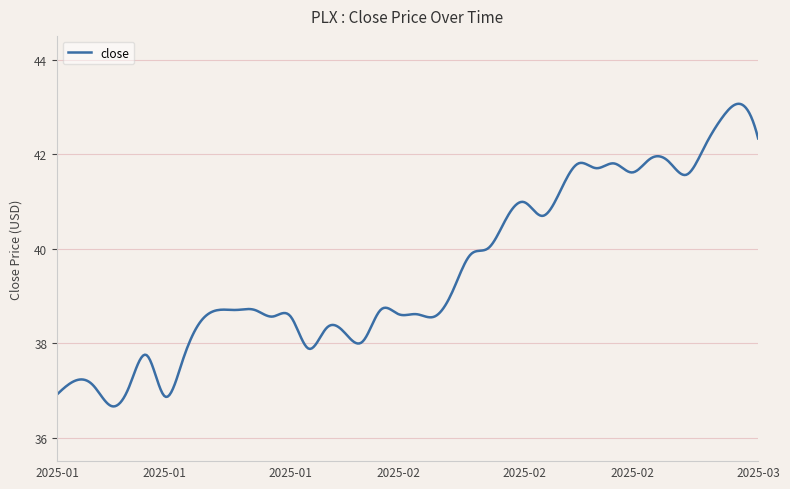

What is the smallest value displayed?

36.7